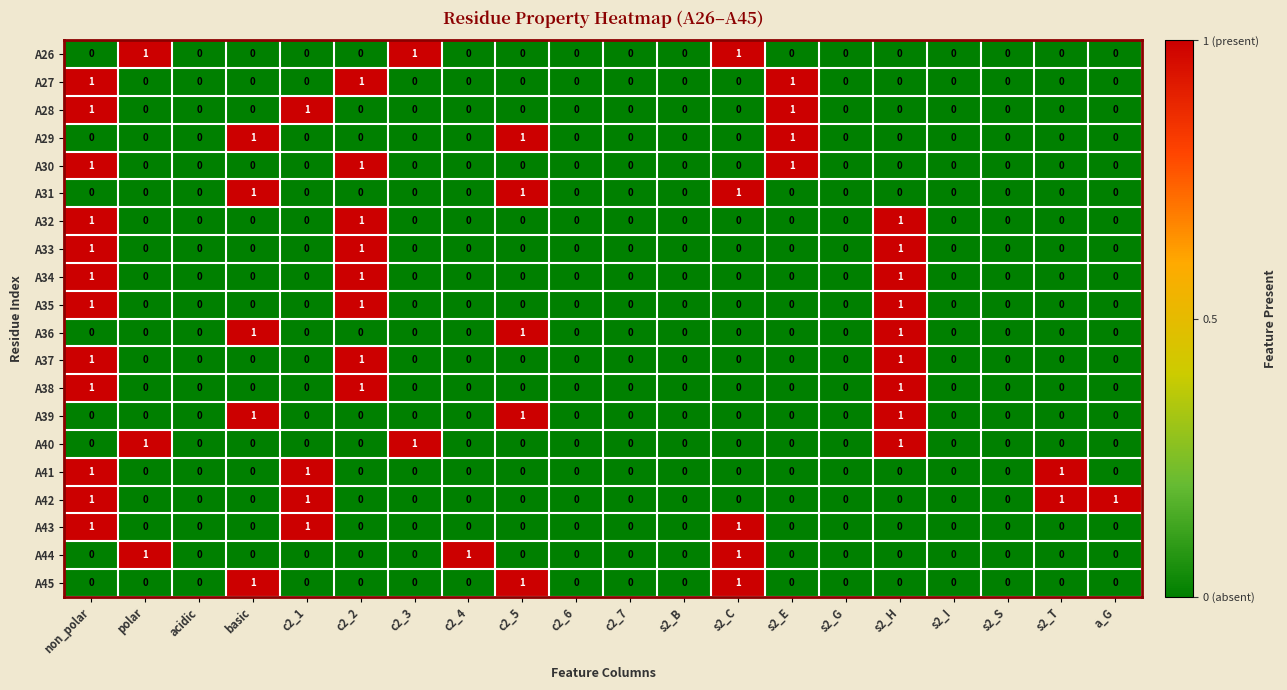

At which category is the sum across all series the highest?

non_polar